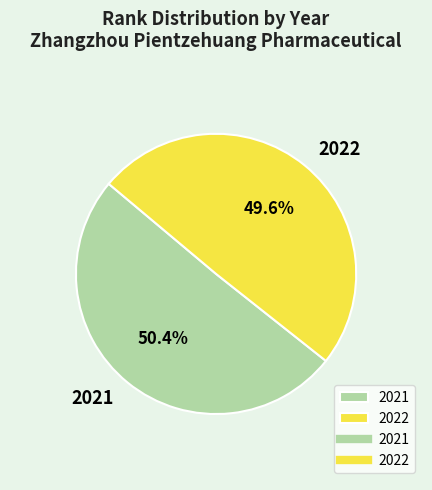

Do 2022 and 2021 together represent more than half of the pie?

Yes